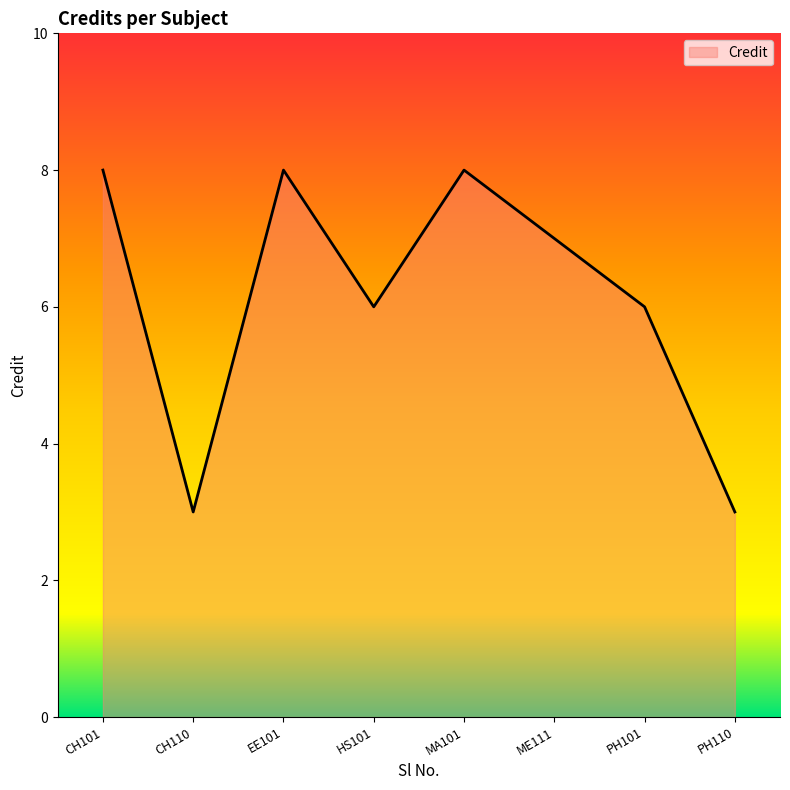

What position from the right is MA101?

4